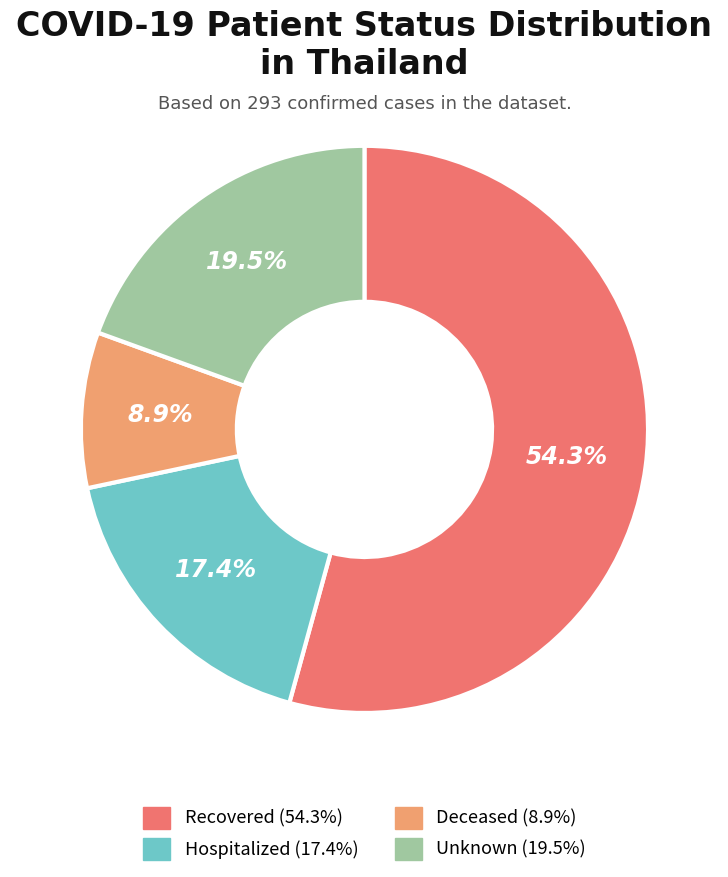

How many segments does this pie chart have?

4